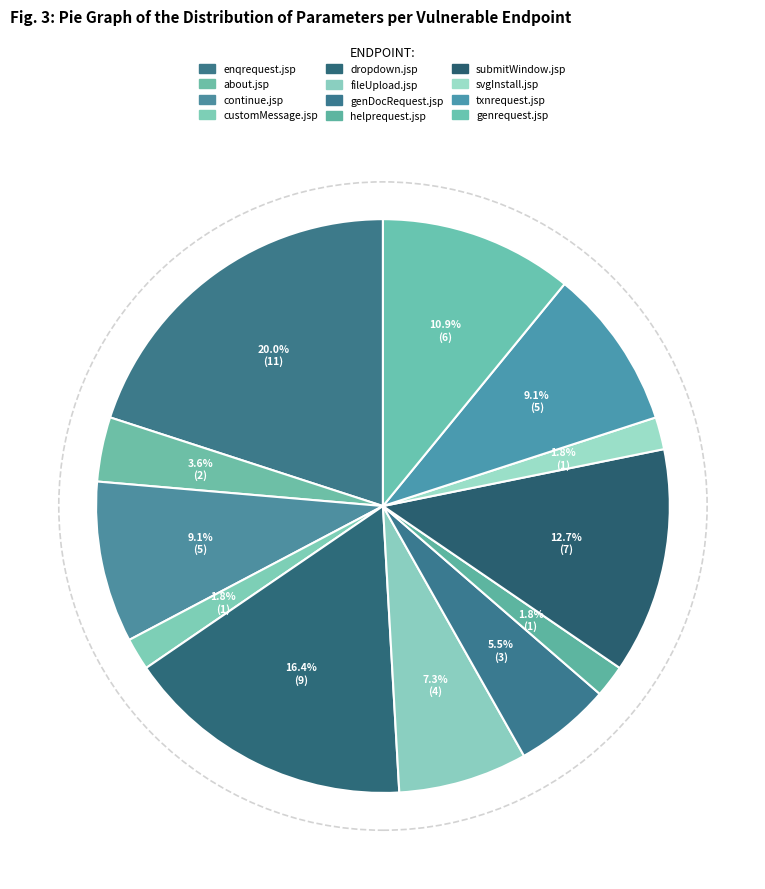

How many slices are in this pie chart?

12